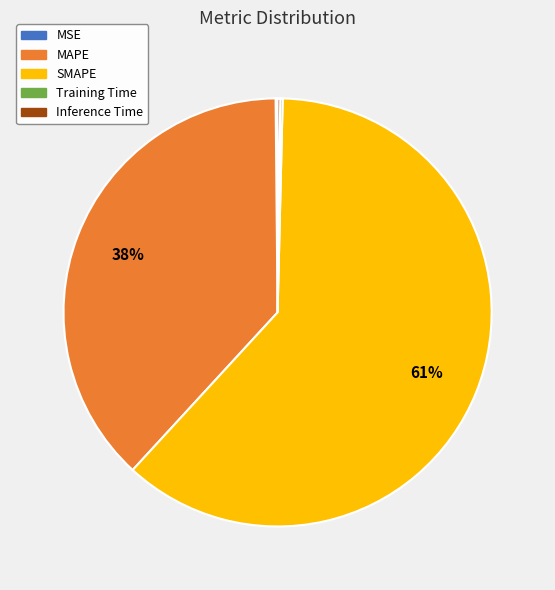

The MAPE slice represents 32% of the pie. True or false?

False